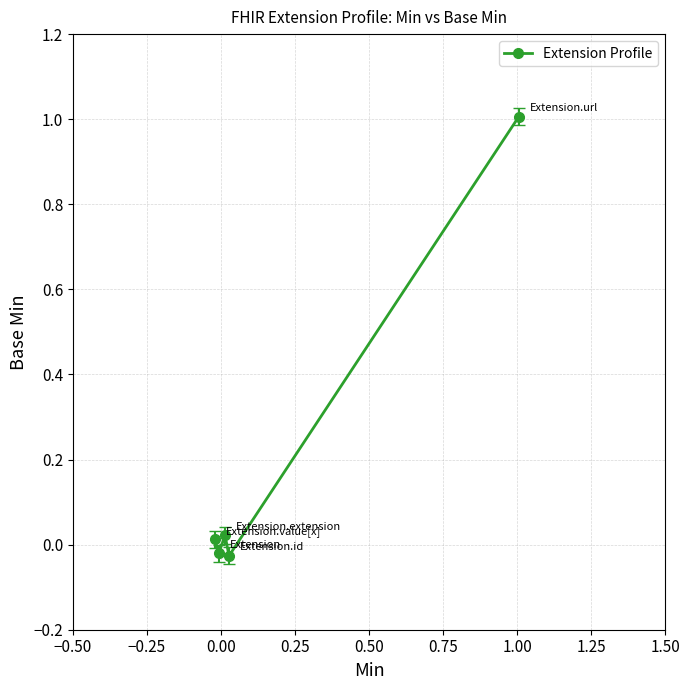

What is the difference between the maximum and minimum values?

1.0